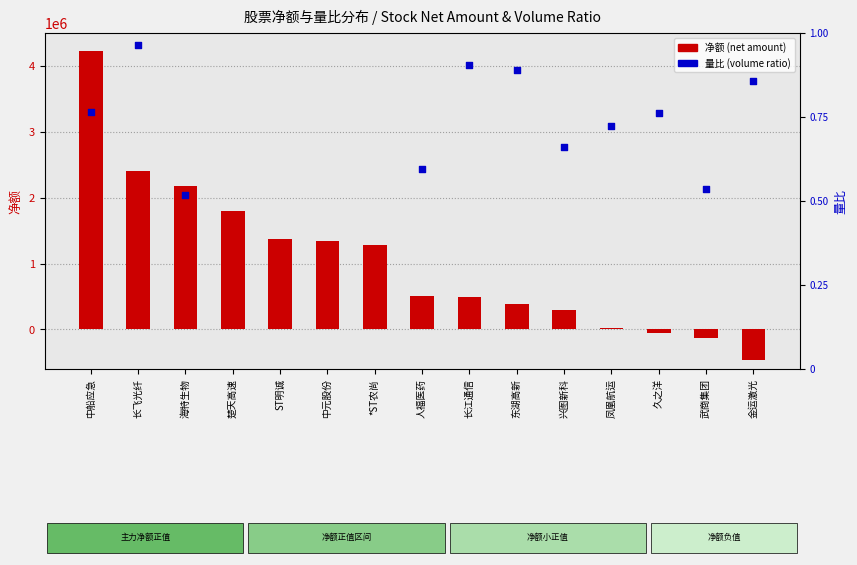

Which series contains the lowest Y value?

净额 (main force net amount)